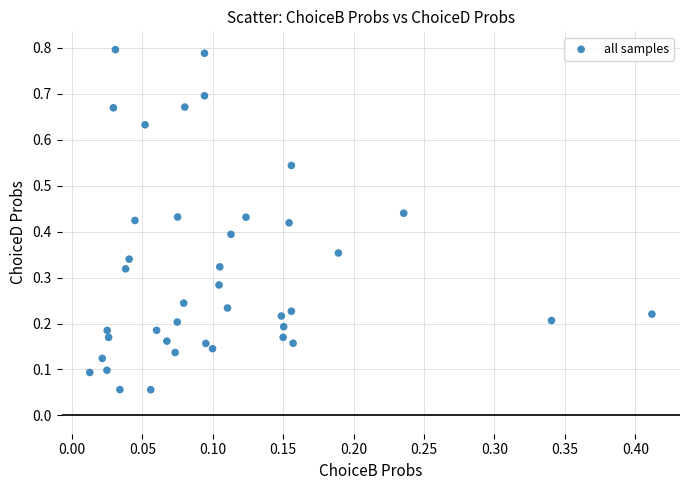

How many data points are displayed?

40